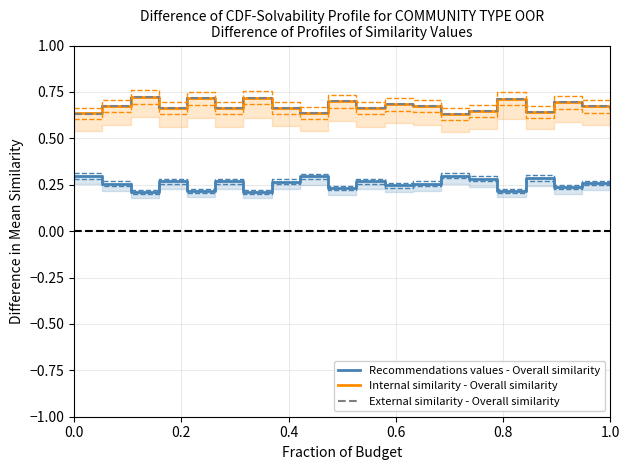

Reading left to right, transcribe all the data shown in this chart.

Recommendations values - Overall similarity: 0.3	0.3	0.2	0.3	0.2	0.3	0.2	0.3	0.3	0.2	0.3	0.2	0.3	0.3	0.3	0.2	0.3	0.2	0.3	0.3
Internal similarity - Overall similarity: 0.6	0.7	0.7	0.7	0.7	0.7	0.7	0.7	0.6	0.7	0.7	0.7	0.7	0.6	0.6	0.7	0.6	0.7	0.7	0.7
External similarity - Overall similarity: 0.6	0.7	0.7	0.7	0.7	0.7	0.7	0.7	0.6	0.7	0.7	0.7	0.7	0.6	0.6	0.7	0.6	0.7	0.7	0.7